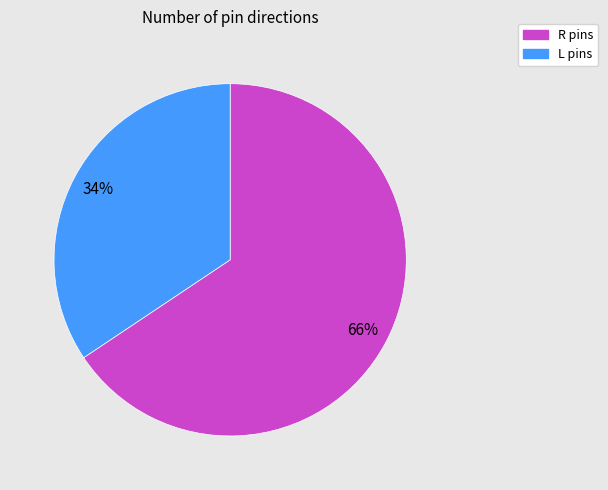

Approximately how many times larger is the value at L compared to R?

0.5